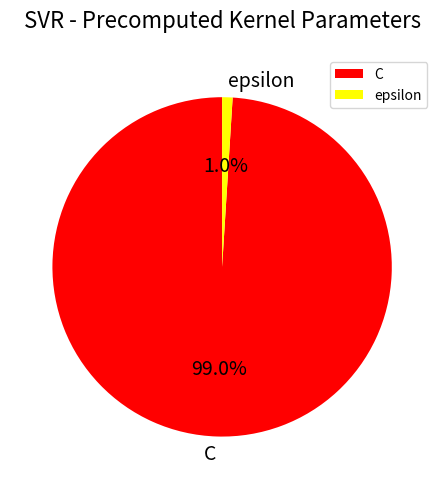

The epsilon slice represents 11% of the pie. True or false?

False